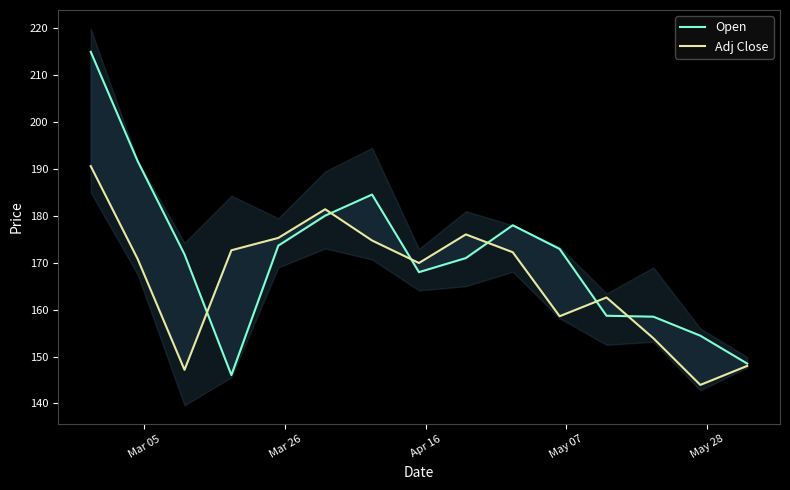

Reading left to right, list all the values displayed in this chart.

Open: 215.0	191.7	171.8	146.1	173.6	180.1	184.6	168.0	171.0	178.0	172.9	158.7	158.5	154.4	148.5
Adj Close: 190.6	170.8	147.2	172.7	175.3	181.4	174.8	169.9	176.1	172.2	158.6	162.6	153.9	143.9	148.0